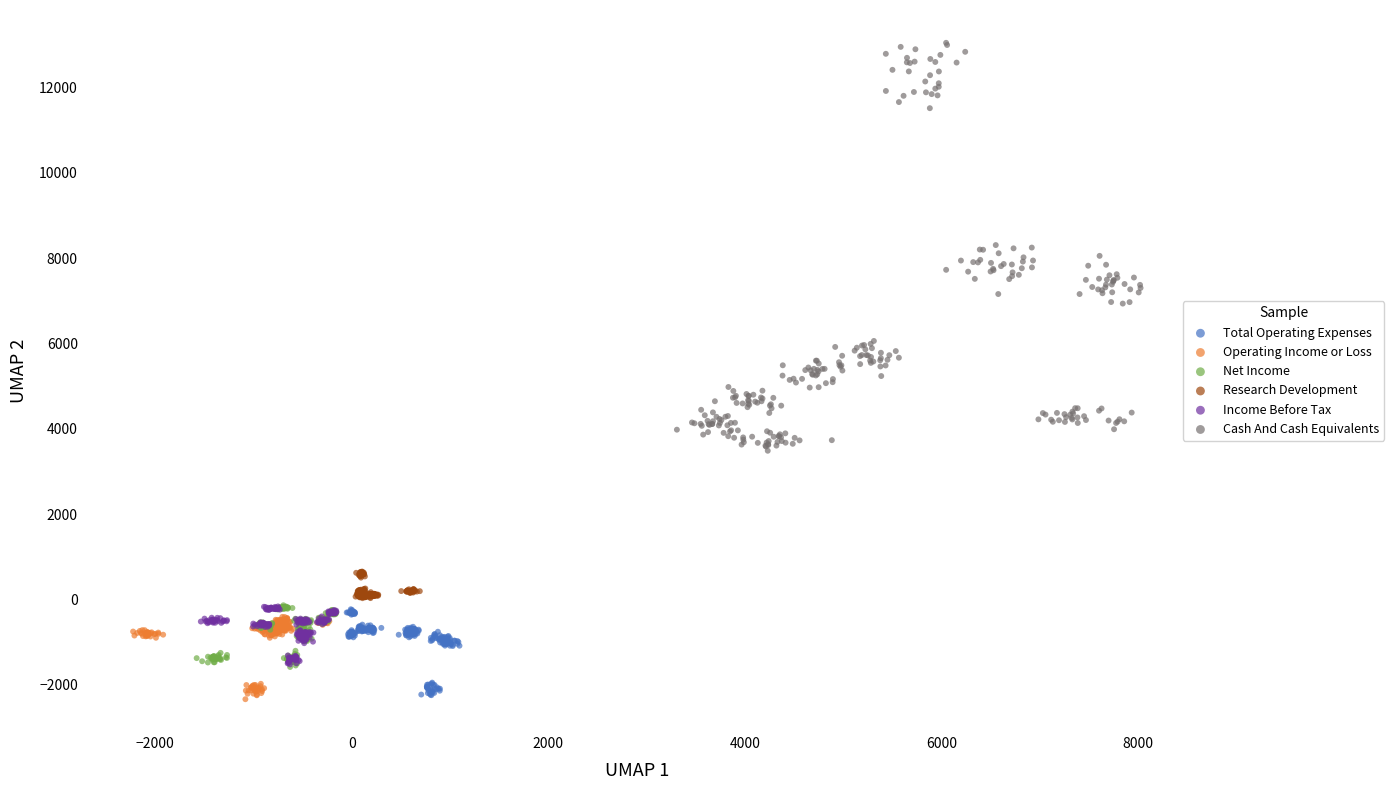

Which series has the largest Y range (max minus min)?

Cash And Cash Equivalents